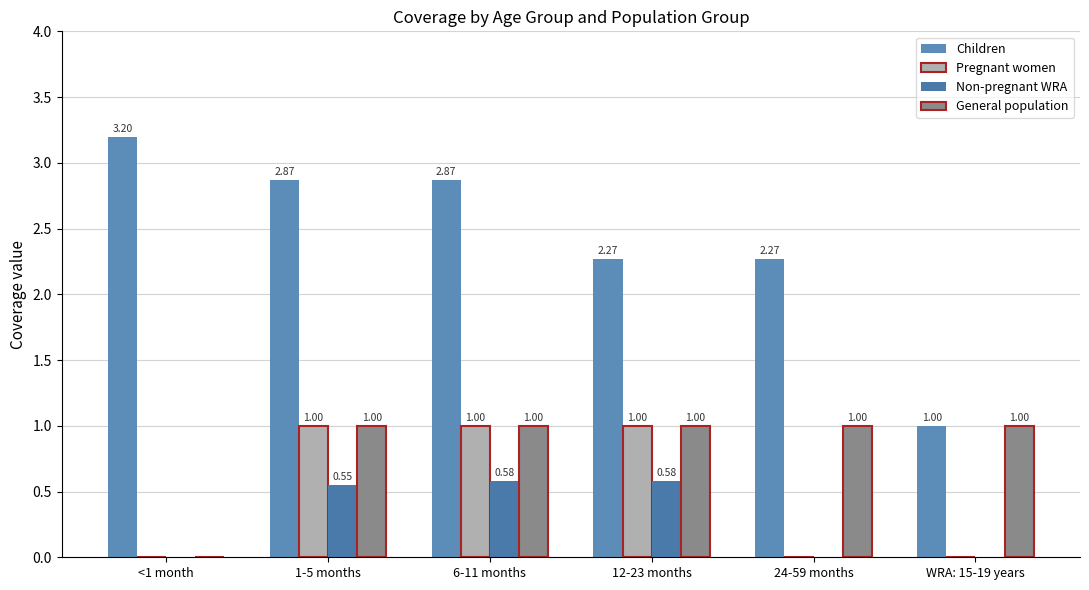

Rank the series by their maximum value, from lowest to highest.

Non-pregnant WRA, Pregnant women, General population, Children